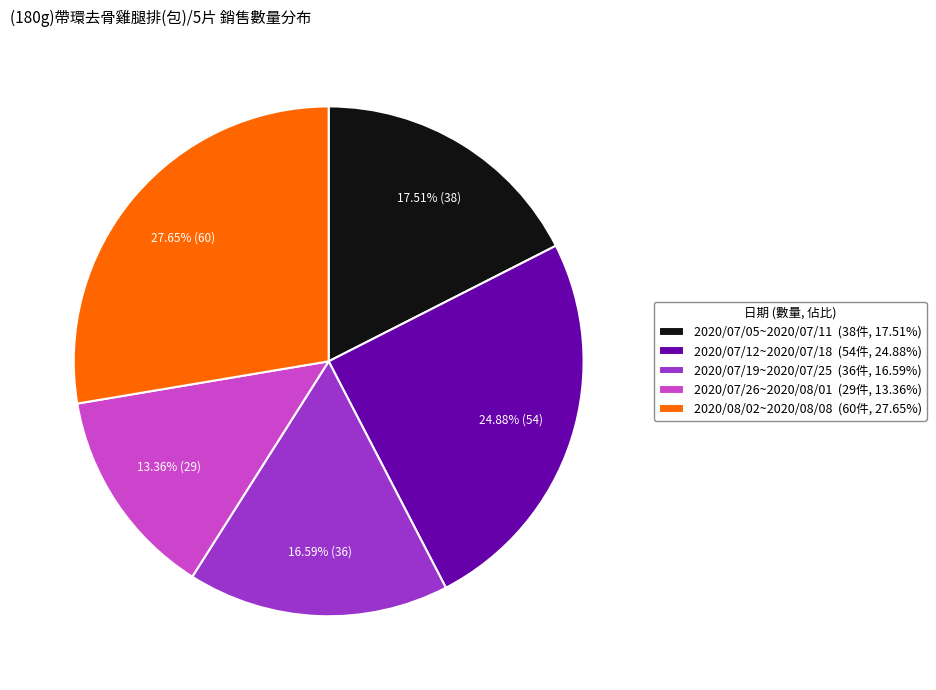

Between 2020/07/05~2020/07/11 and 2020/07/12~2020/07/18, which is larger?

2020/07/12~2020/07/18